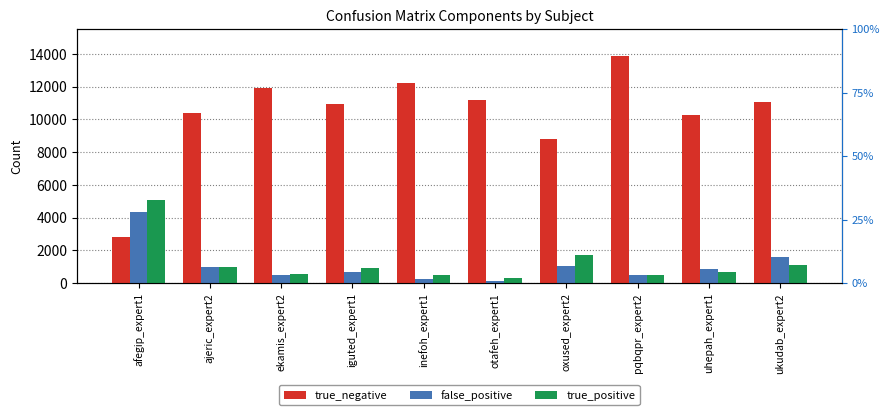

What position from the right is pqbqpr_expert2?

3